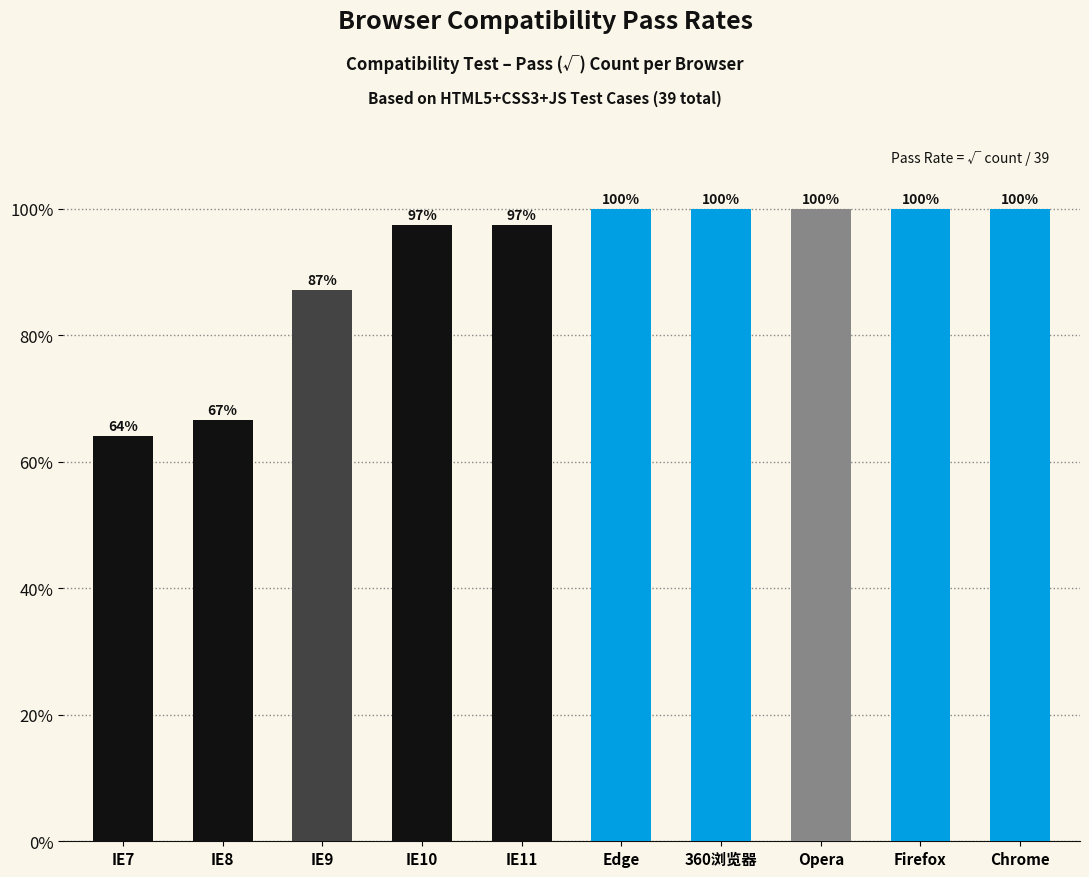

What is the label of the 2nd bar from the right?

Firefox